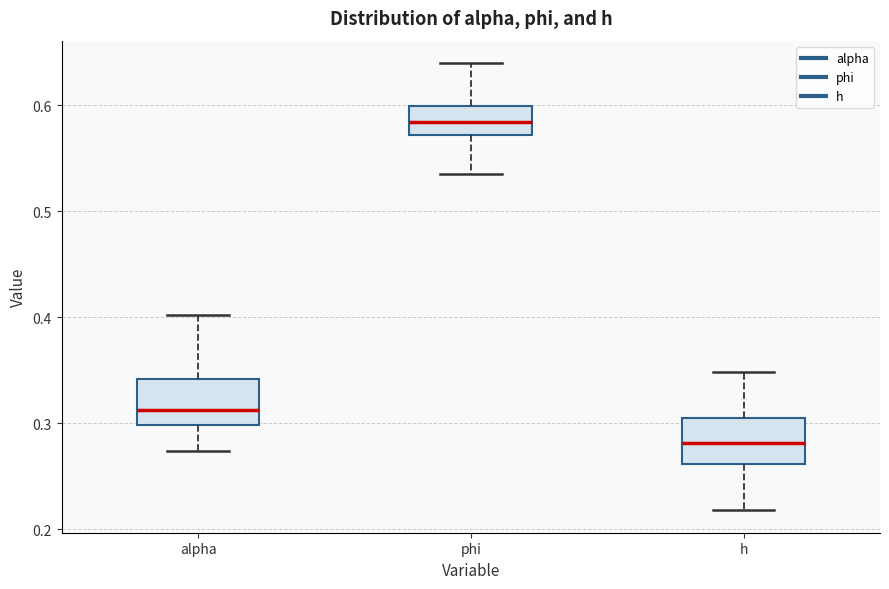

Where is the lower edge of the box for h on the y-axis? The values are not printed on the chart, so give them approximately, as read against the axis.

0.26